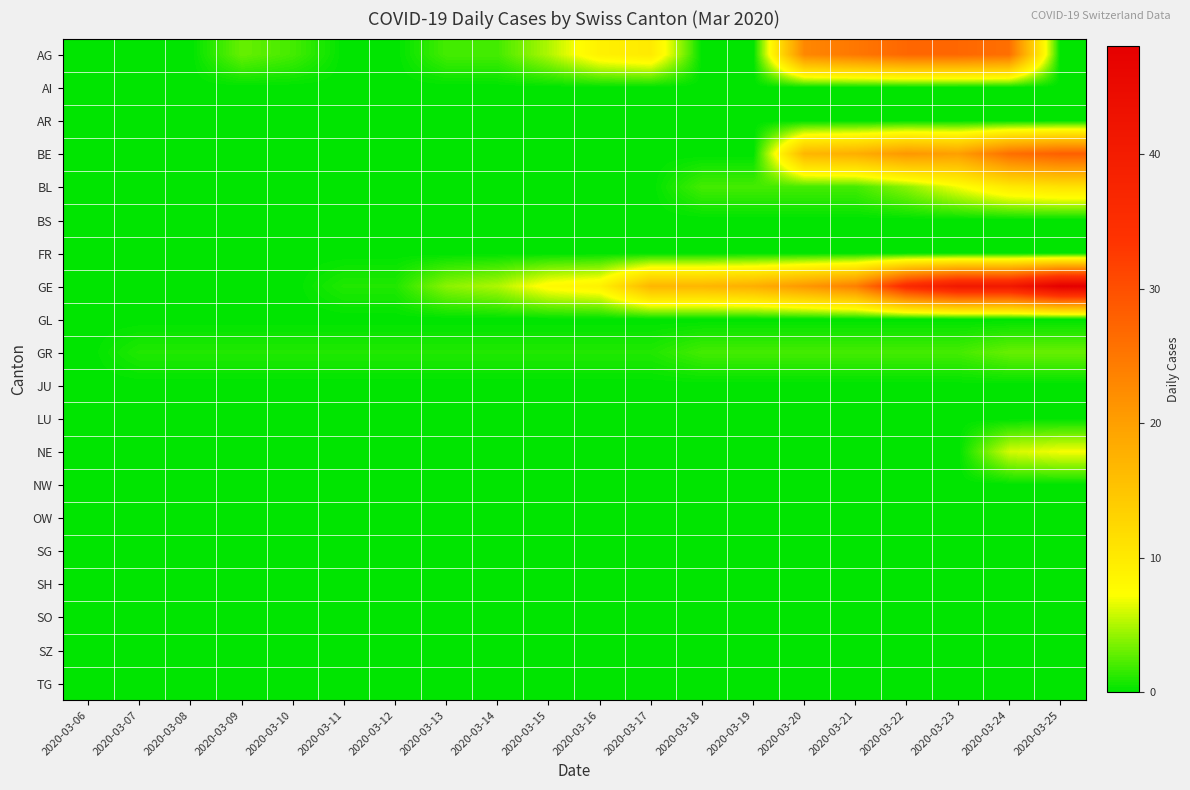

Which series has the widest spread of values?

GE